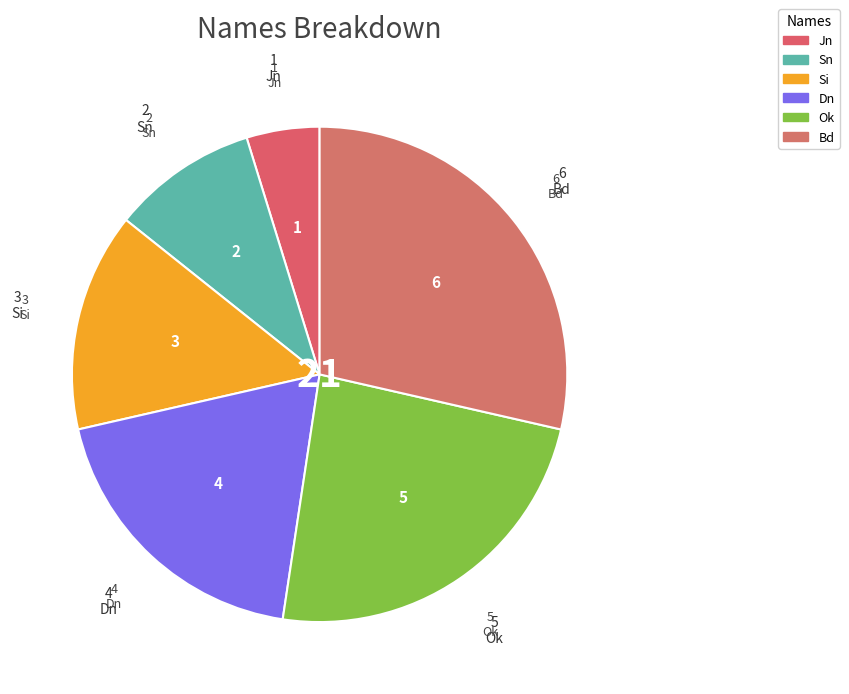

Rank the categories by value from lowest to highest.

Jn, Sn, Si, Dn, Ok, Bd